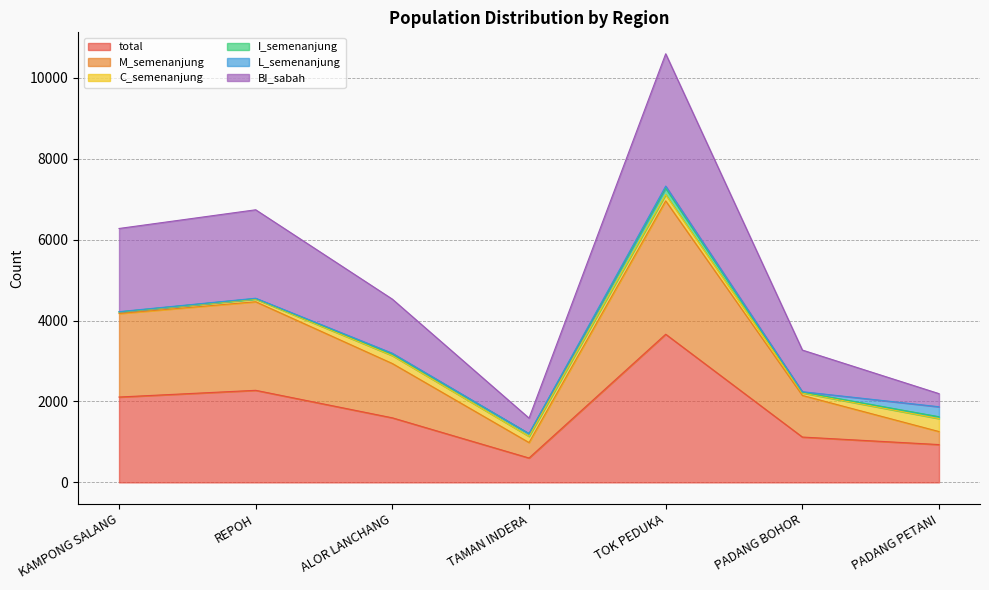

What is the lowest value of the total series?

603